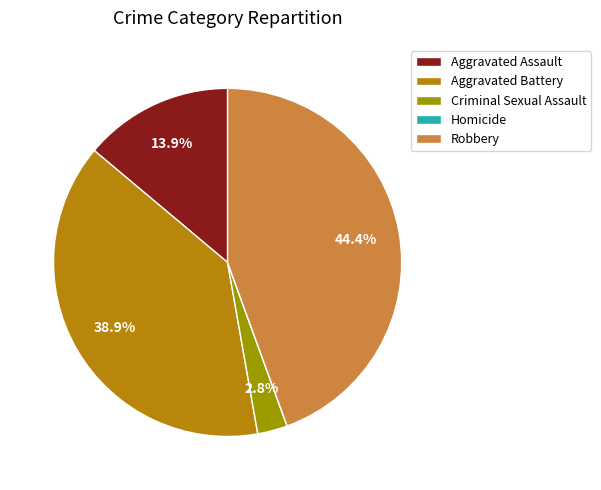

Rank the categories by value from lowest to highest.

Homicide, Criminal Sexual Assault, Aggravated Assault, Aggravated Battery, Robbery